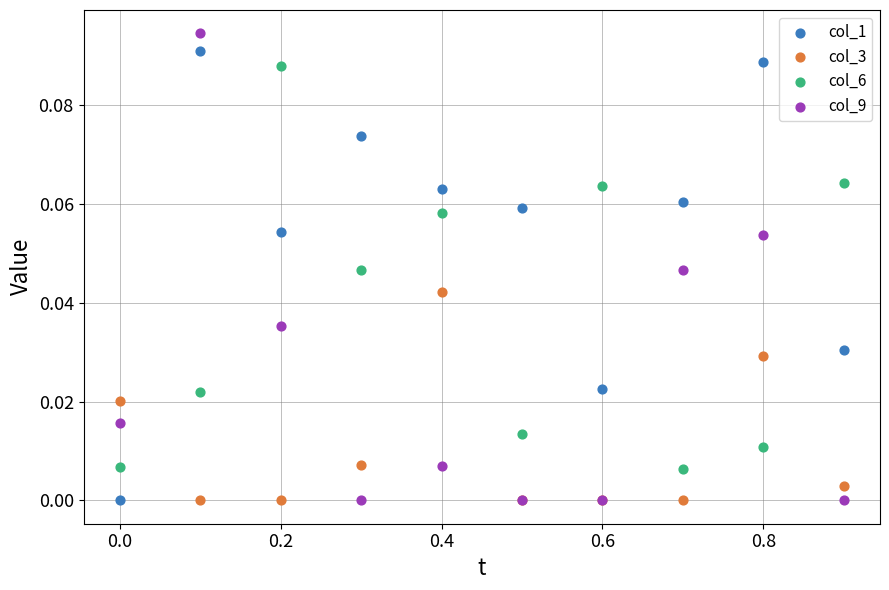

Which series reaches the maximum Y coordinate?

col_9